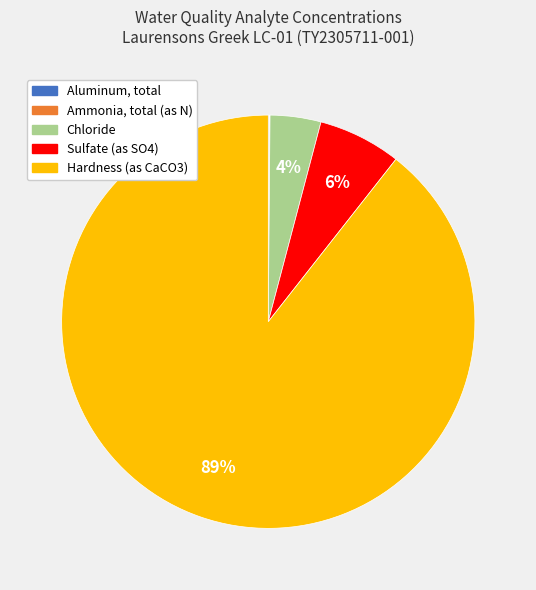

To the nearest percent, what is the average slice percentage?

20%